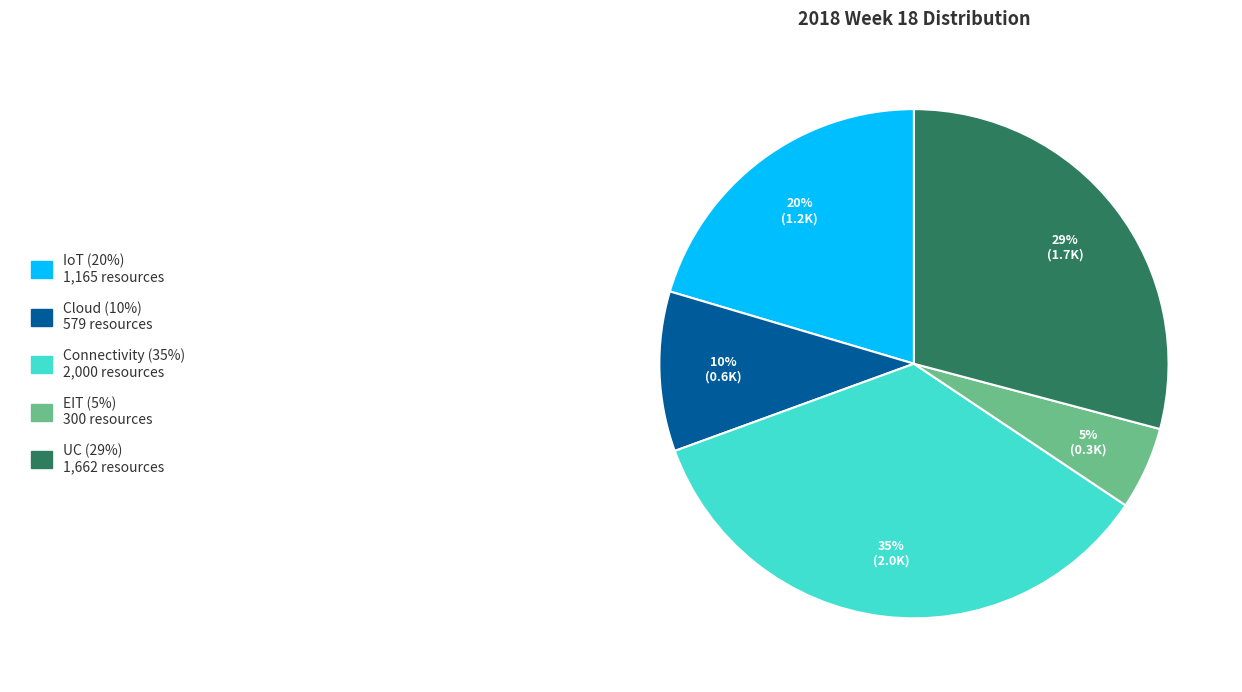

To the nearest percent, what is the difference between the largest and smallest slice percentages?

30%